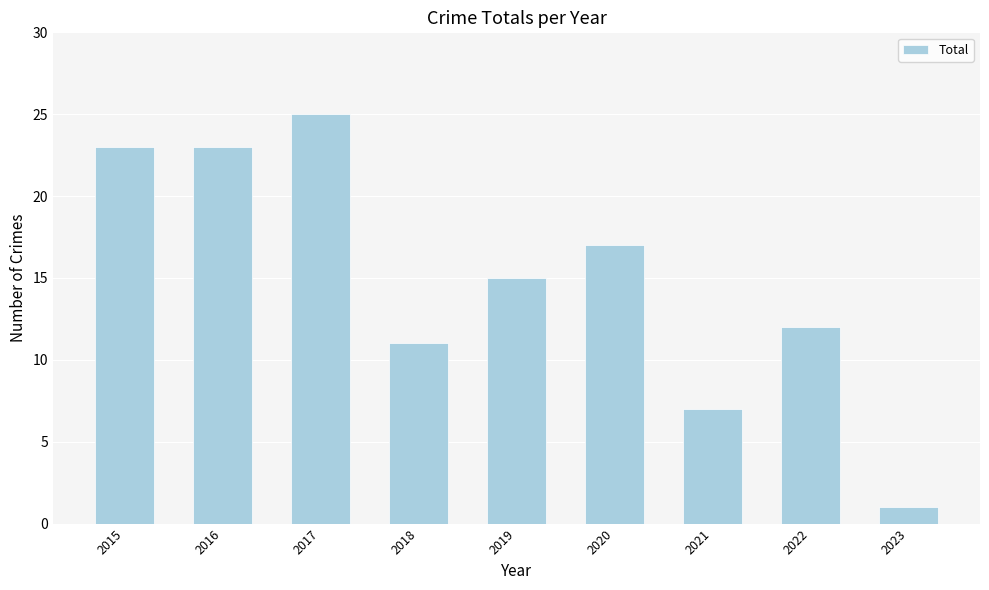

What is the change in value from 2018 to 2022?

+1